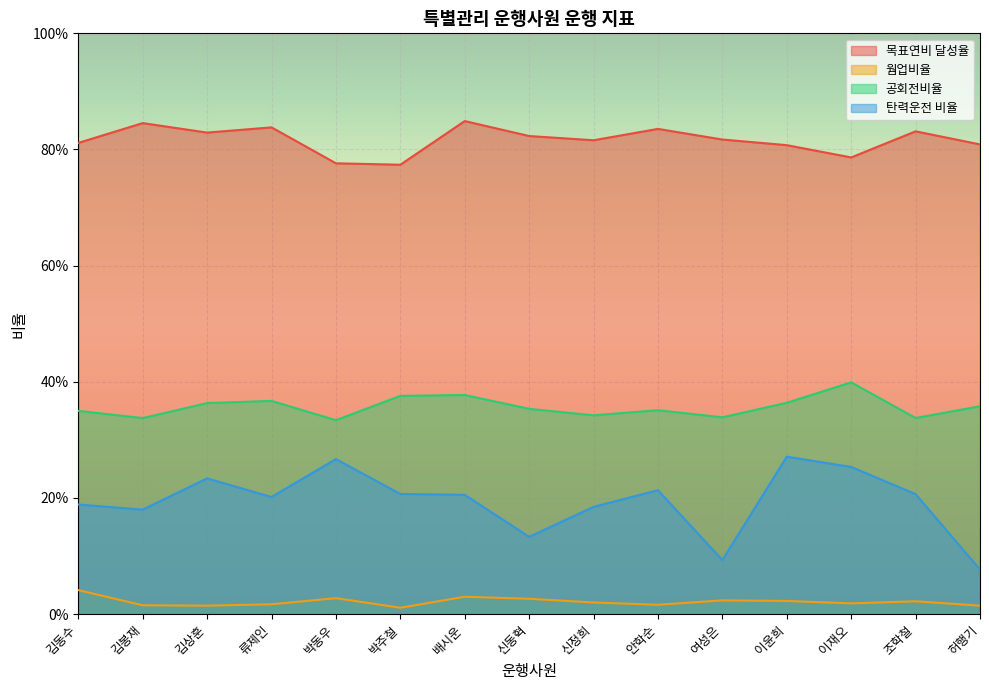

Read the 공회전비율 value at 배시운.

0.4